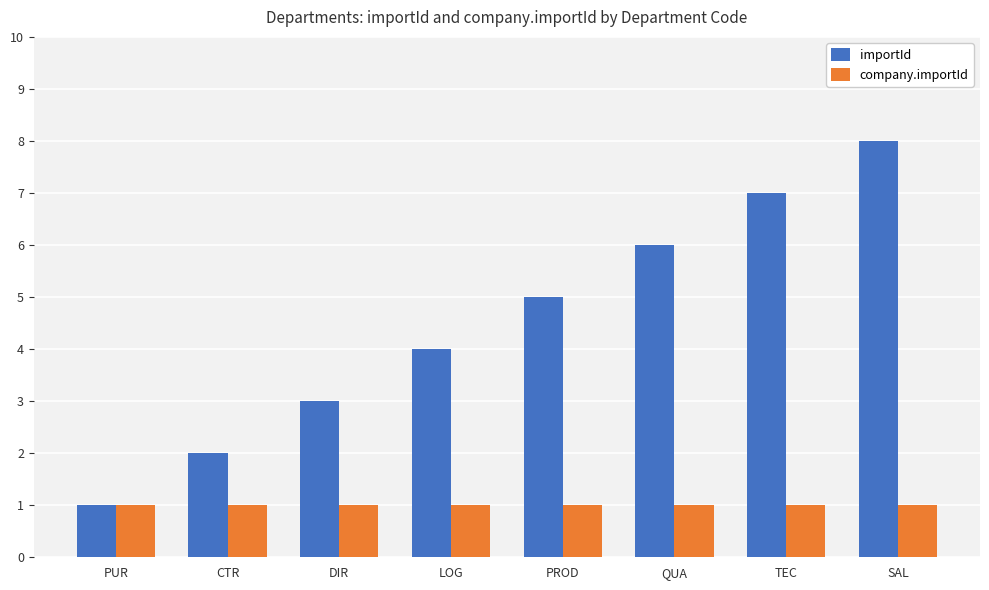

Reading right to left, list all the values displayed in this chart.

importId: SAL=8	TEC=7	QUA=6	PROD=5	LOG=4	DIR=3	CTR=2	PUR=1
company.importId: SAL=1	TEC=1	QUA=1	PROD=1	LOG=1	DIR=1	CTR=1	PUR=1